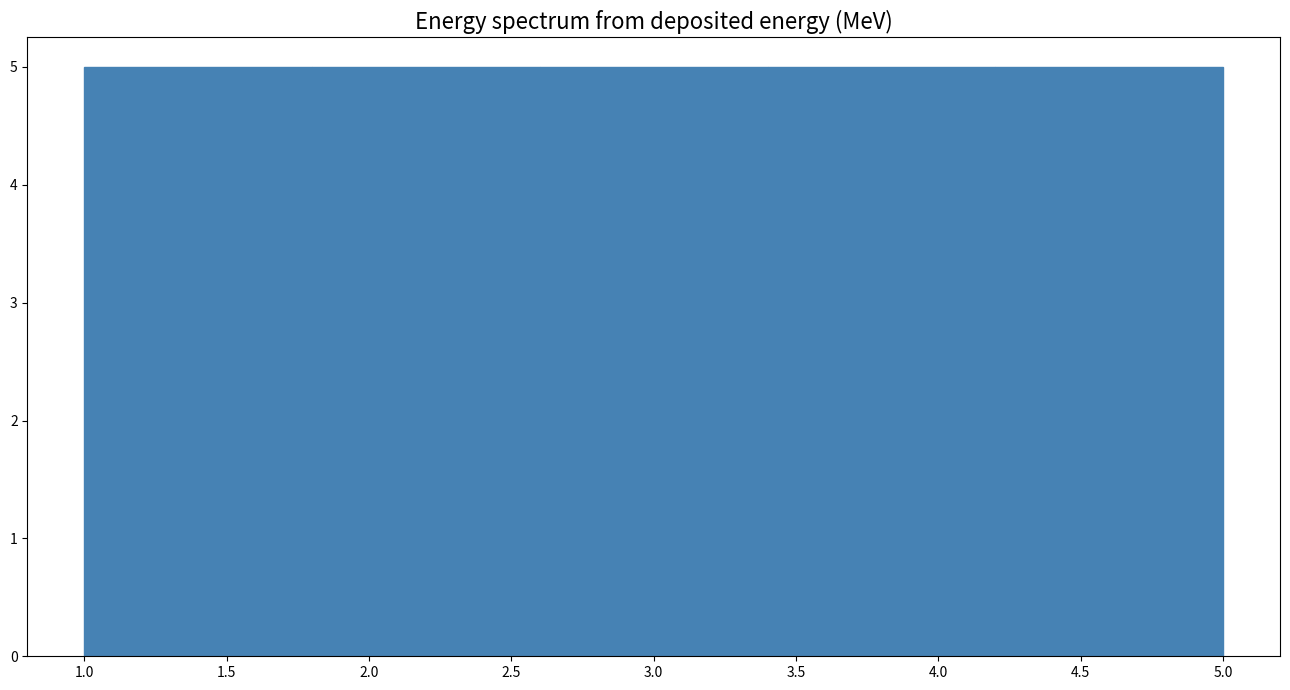

Reading left to right, list every bar in this chart as the range it spans on the x-axis followed by its height. The values are not printed on the chart, so give them approximately, as read against the axis.

1.0 to 1.8: 5
1.8 to 2.6: 5
2.6 to 3.4: 5
3.4 to 4.2: 5
4.2 to 5.0: 5